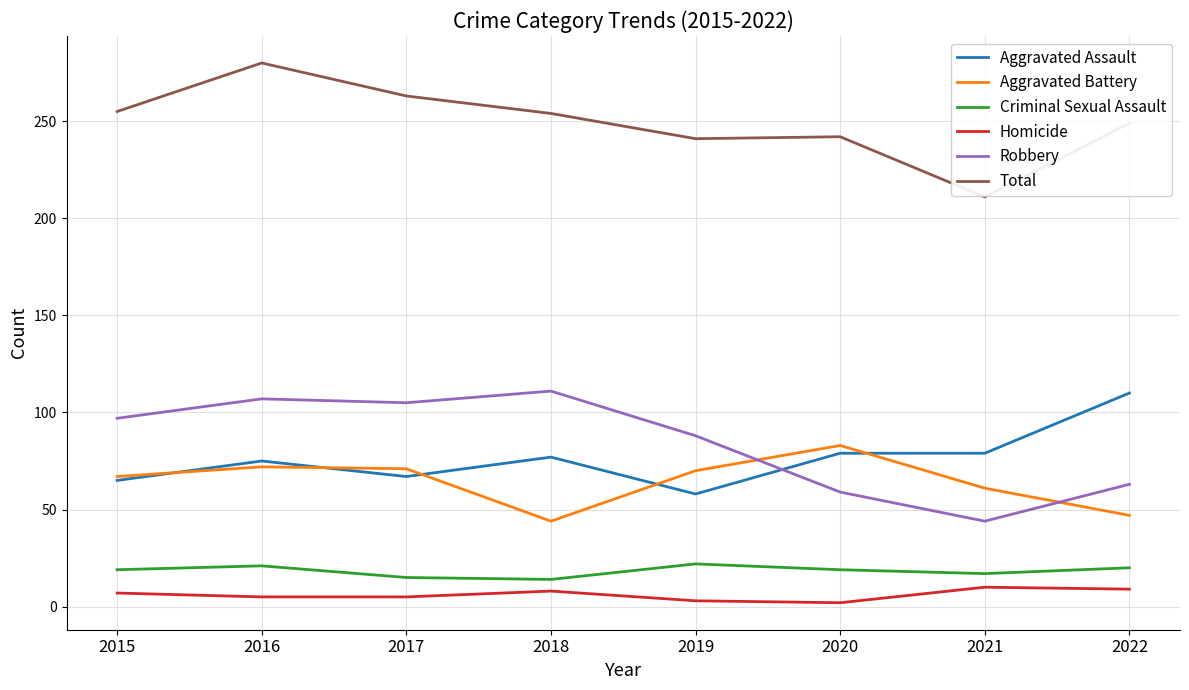

True or false: Criminal Sexual Assault and Total intersect in this chart.

False